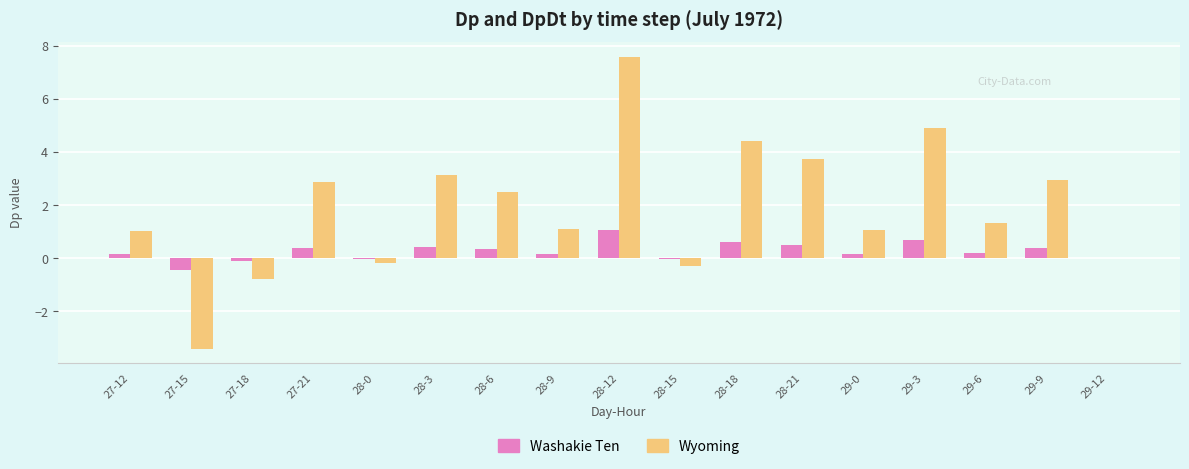

At which category is the sum across all series the highest?

28-12